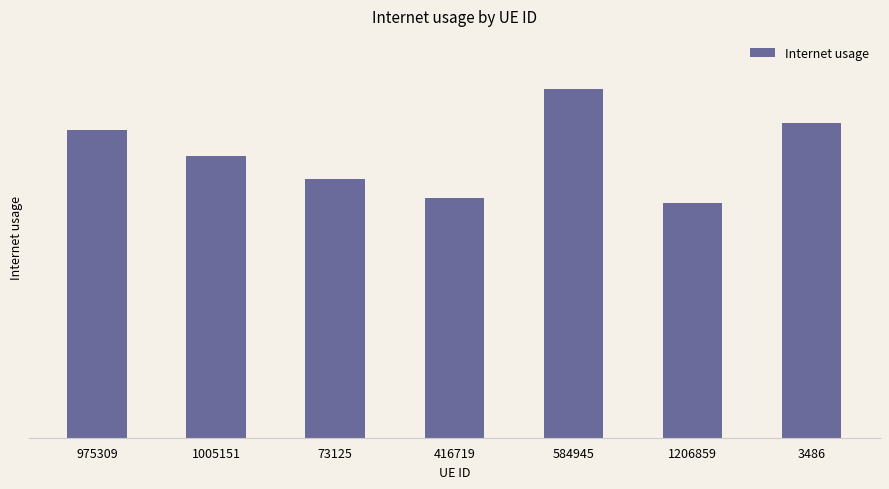

Rank the categories by value from highest to lowest.

584945, 3486, 975309, 1005151, 73125, 416719, 1206859